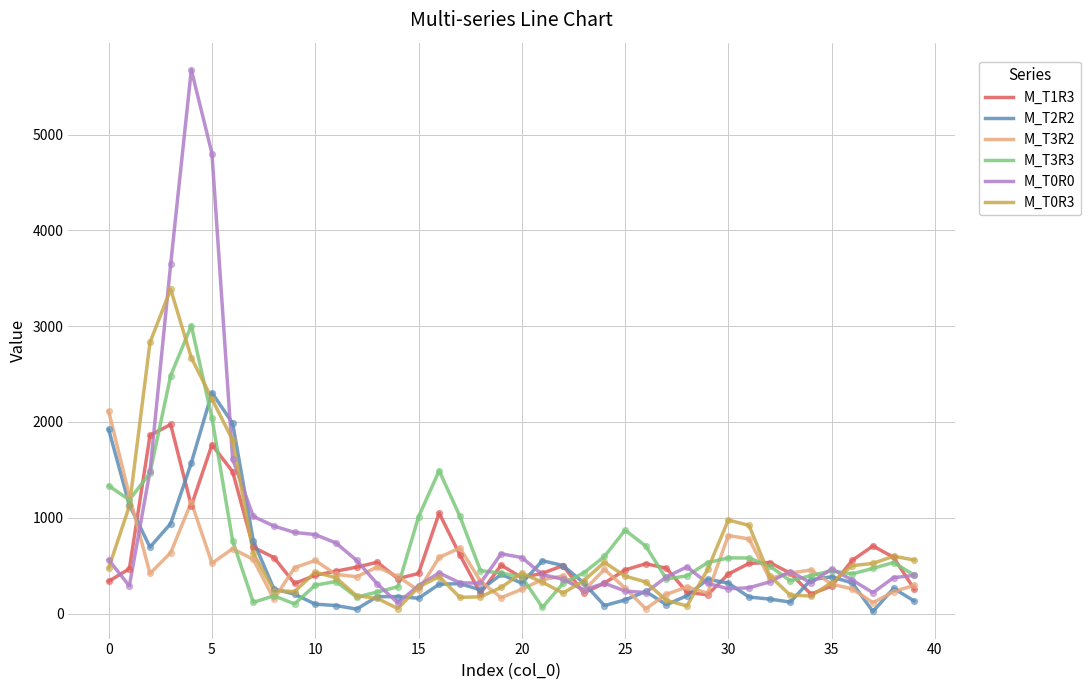

Which series has the largest range (max minus min)?

M_T0R0